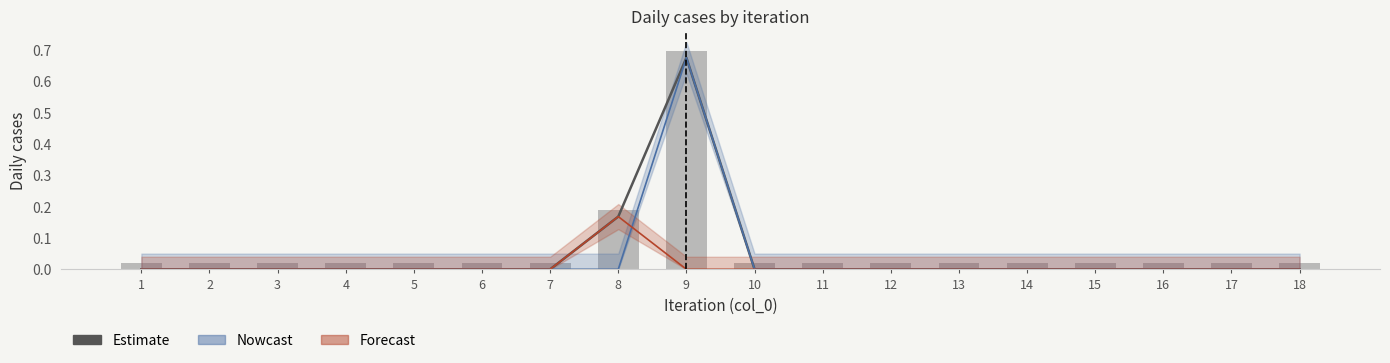

The col_5 (Nowcast) series shows -0.4 at 14. True or false?

False